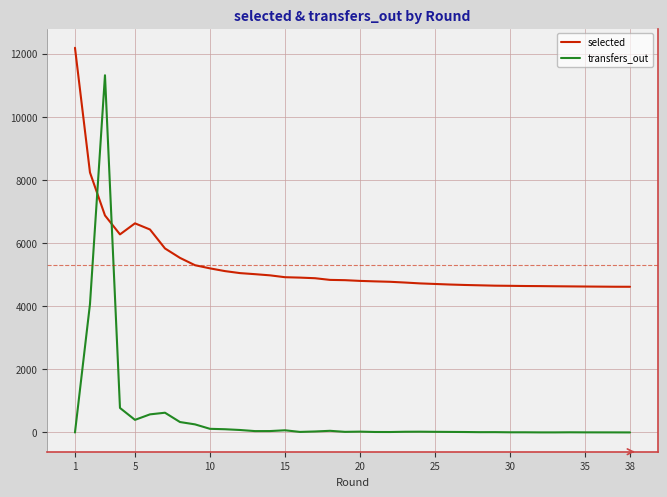

In transfers_out, how many points are lower than both neighbors (excluding endpoints)?

6